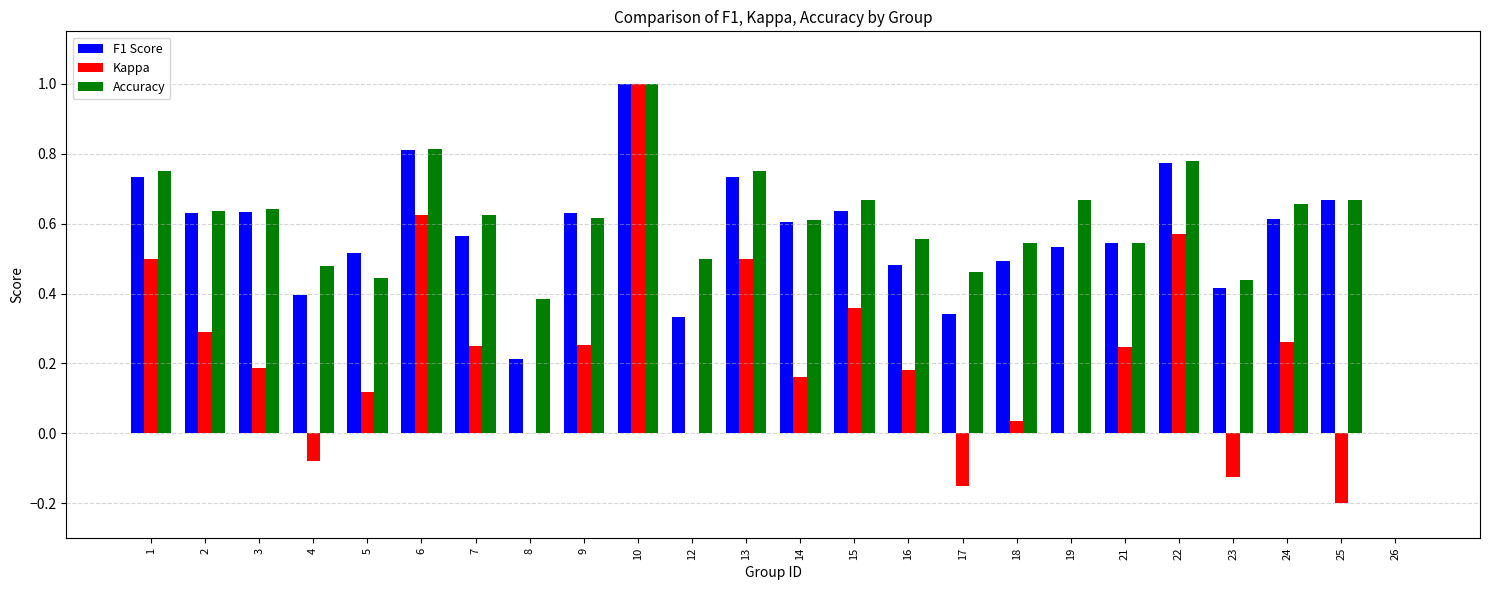

What are all the series names shown in the legend?

F1 Score, Kappa, Accuracy